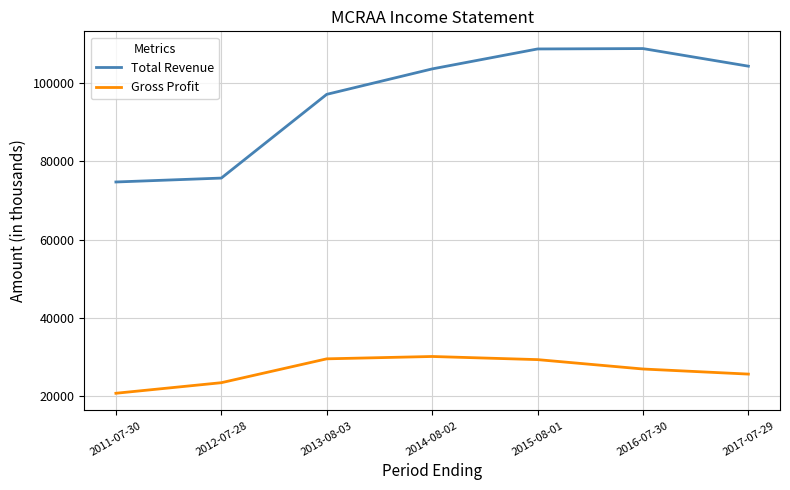

Rank the series at 2013-08-03 from highest to lowest value.

Total Revenue, Gross Profit